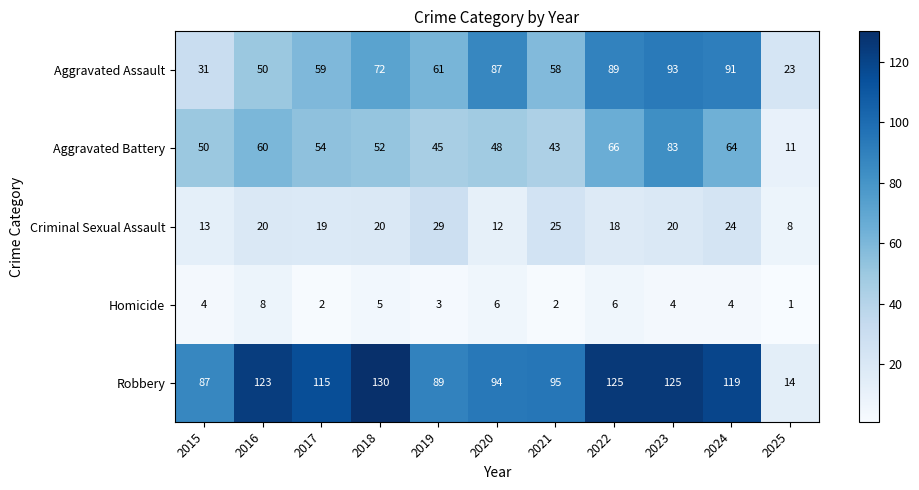

What is the maximum value shown in the chart?

130